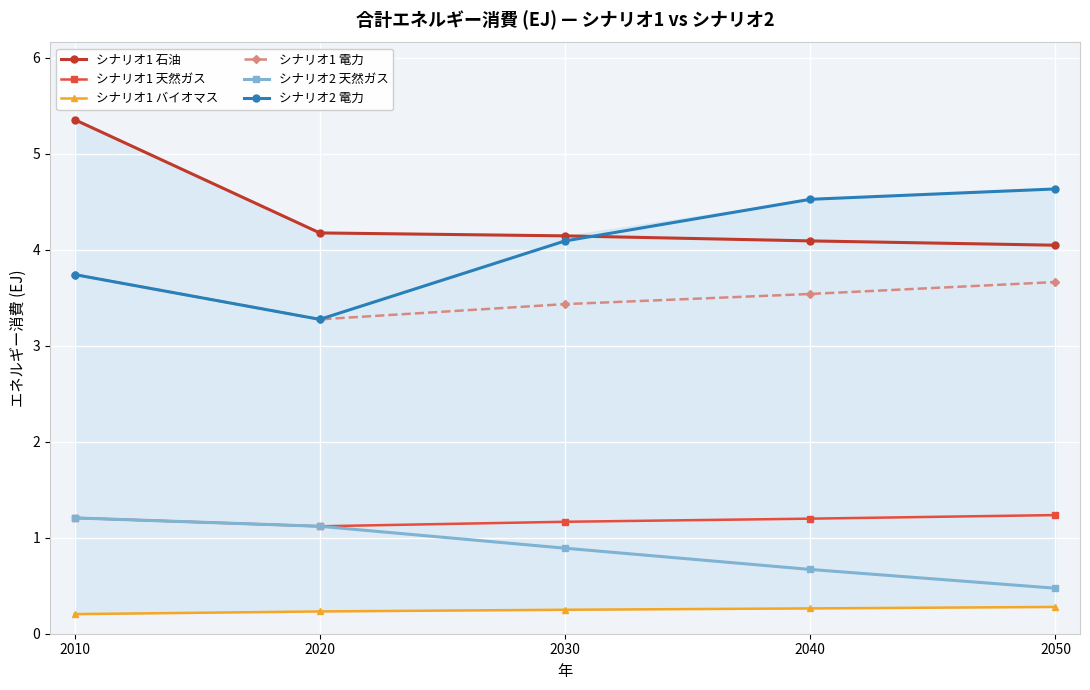

Which series has the largest range (max minus min)?

シナリオ2 電力